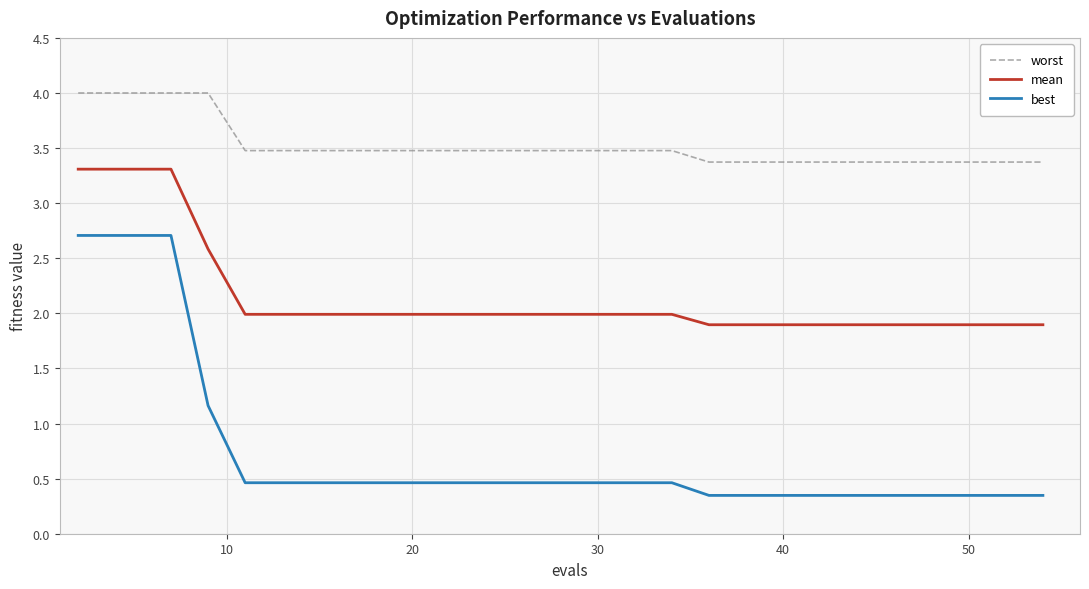

Which series has the widest spread of values?

best